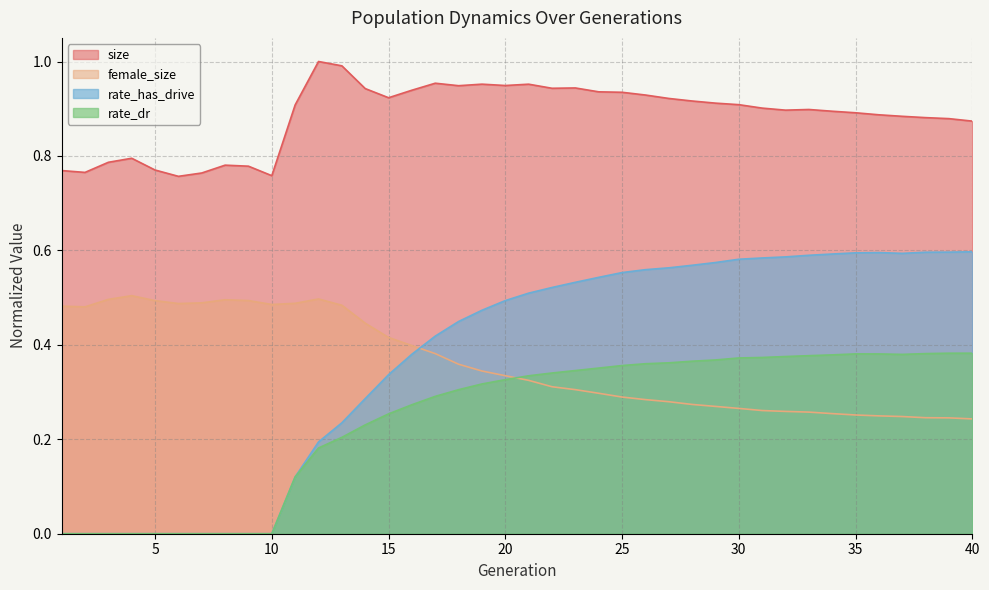

Which series has the largest range (max minus min)?

rate_has_drive